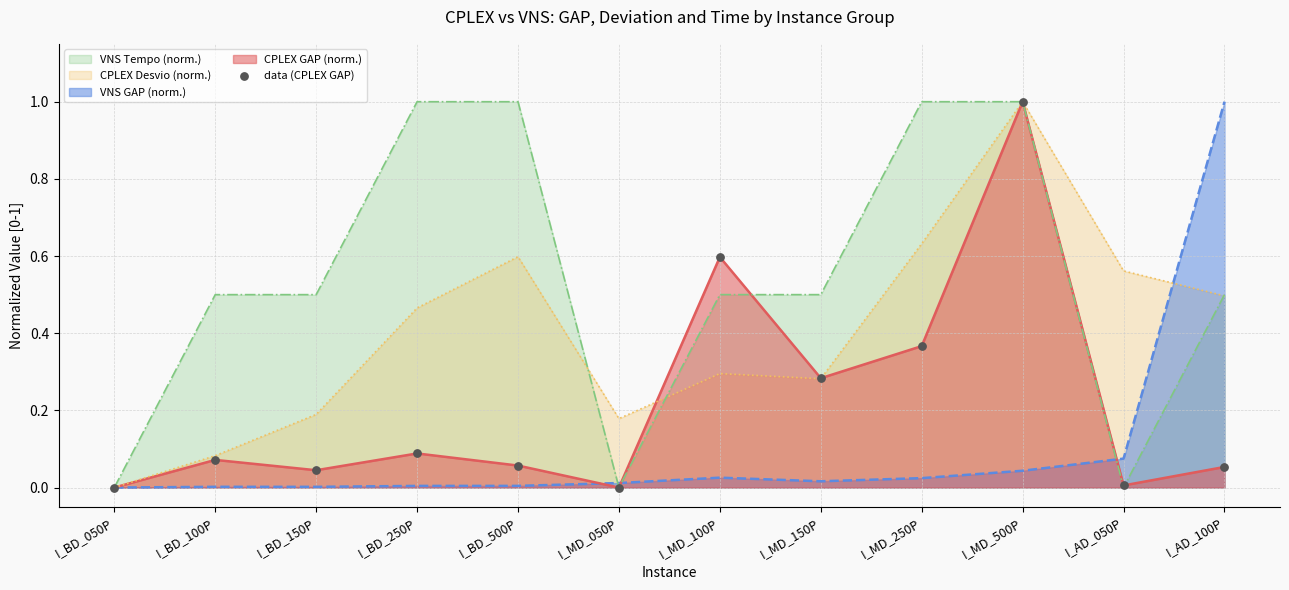

What is the change in value from I_BD_250P to I_MD_100P?

+0.5